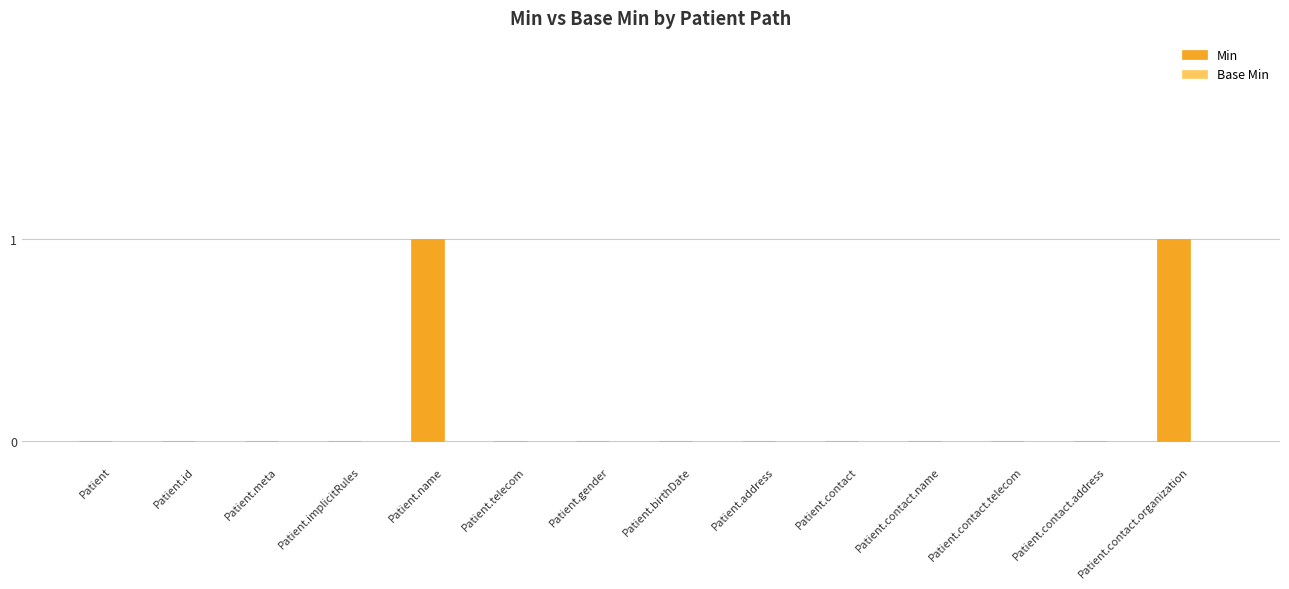

Is it true that the value at Patient.implicitRules is 1?

False